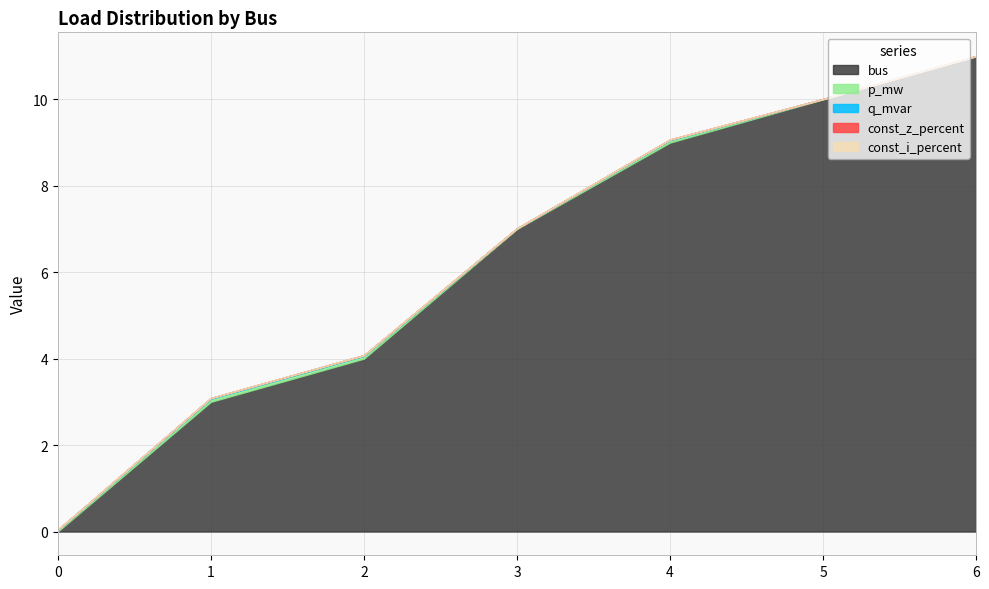

Which series changed the most between 4 and 5?

bus